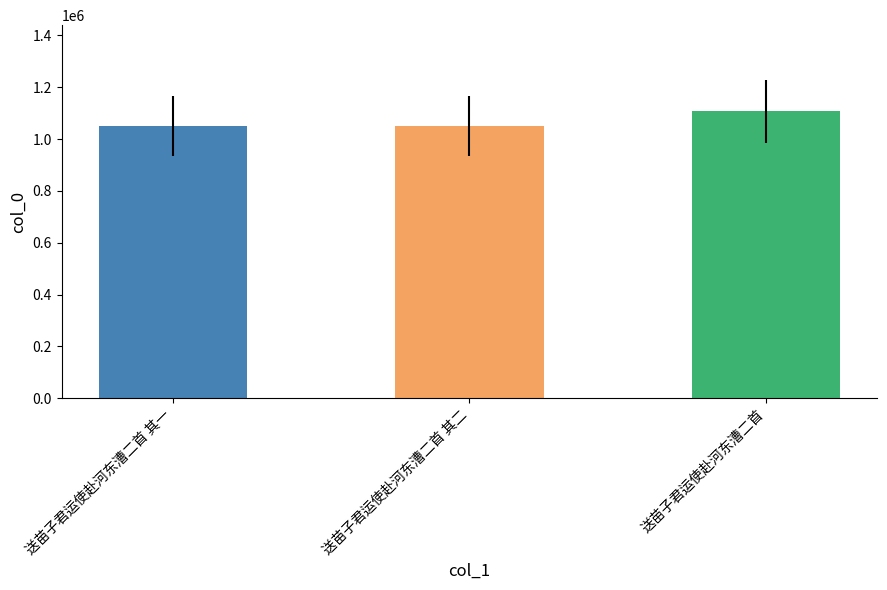

The value at 送苗子君运使赴河东漕二首 其二 is 1603204. True or false?

False